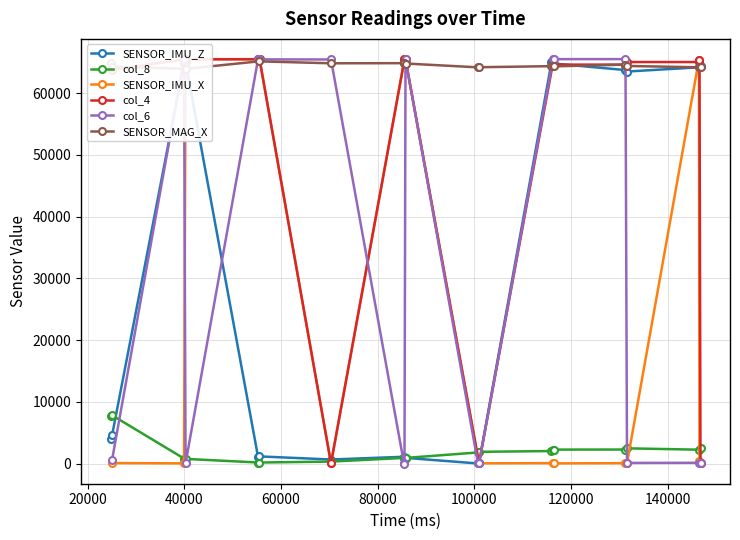

True or false: the data shows 100738 at 12.

True